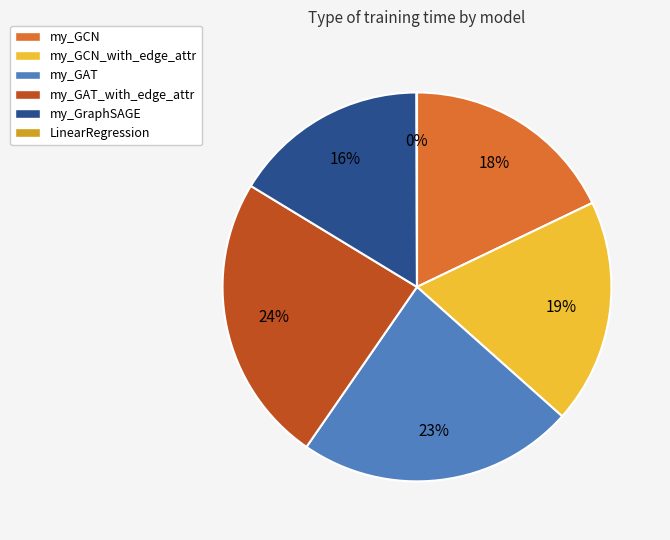

To the nearest percent, what is the difference between the largest and smallest slice percentages?

24%